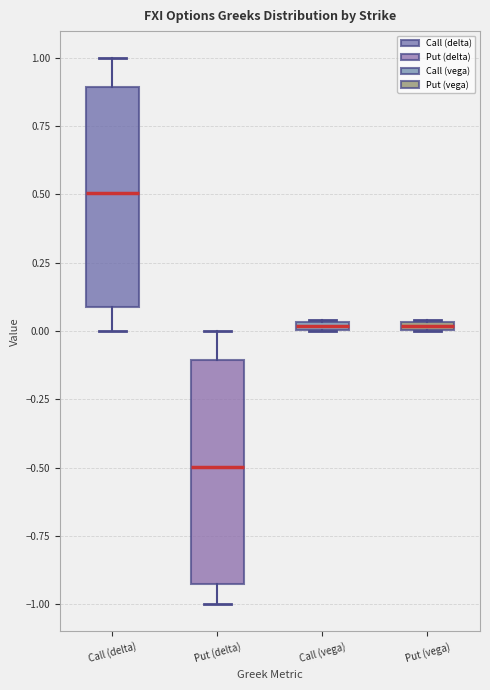

Which box has the highest median line?

Call (delta)